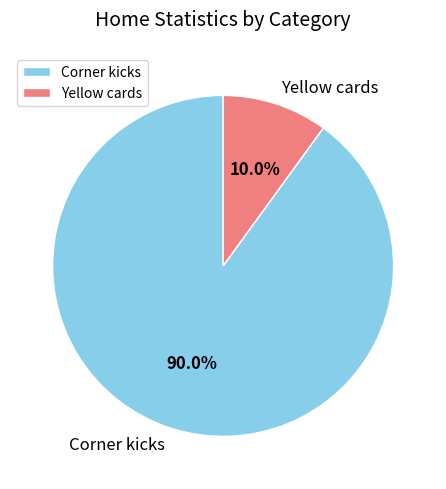

To the nearest percent, what percentage of the pie is Yellow cards?

10%